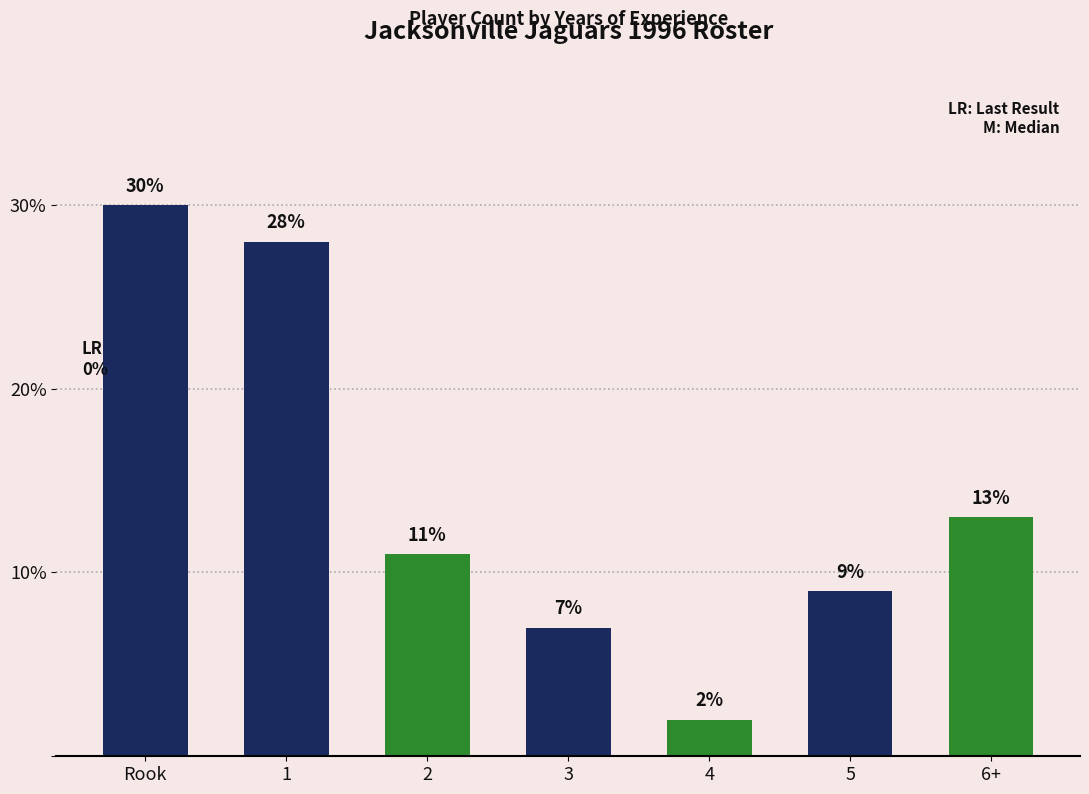

Is it true that the value at 4 is 0?

False